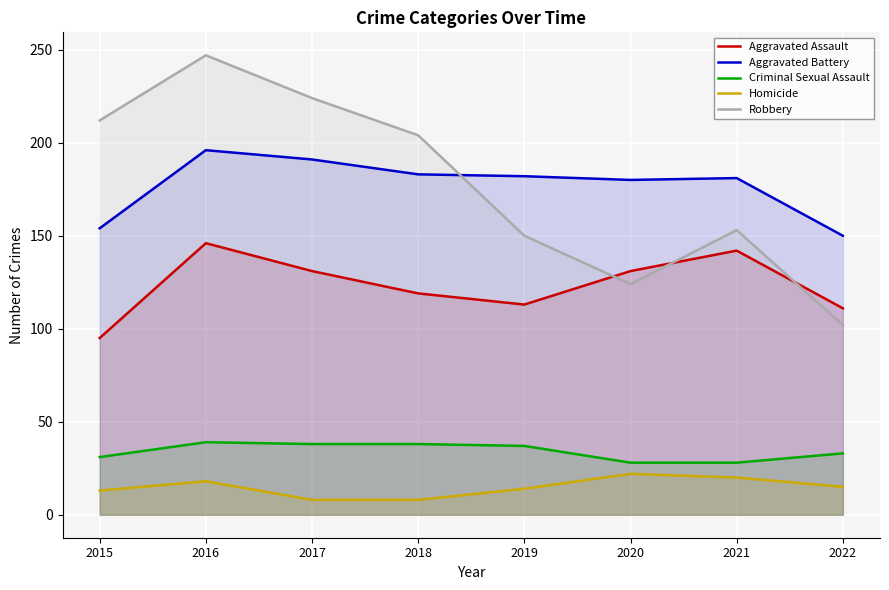

Read the Aggravated Battery value at 2016.

196